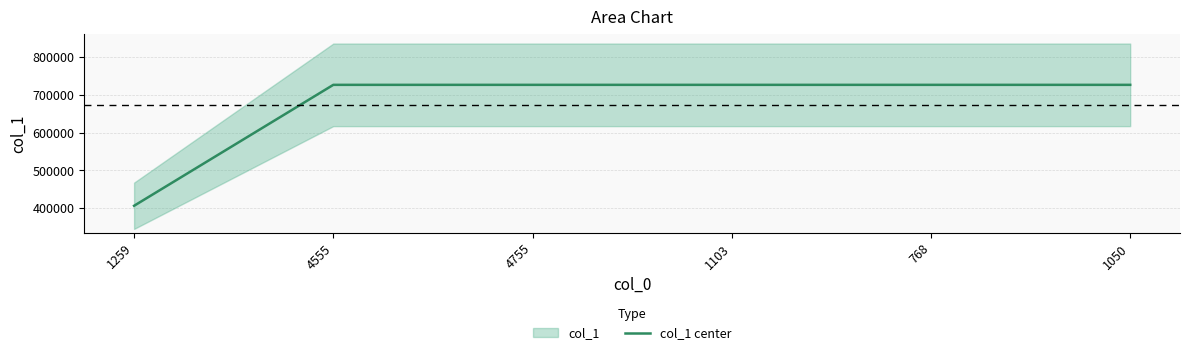

What is the minimum value shown in the chart?

406944